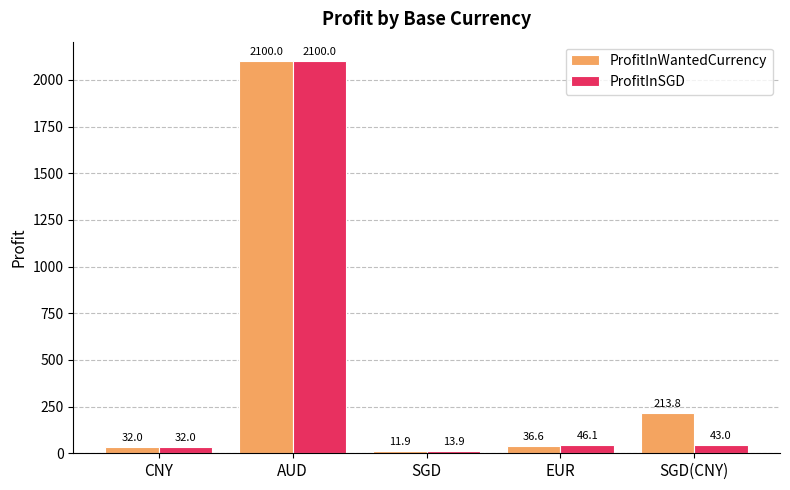

What is the label of the 2nd bar from the left?

AUD